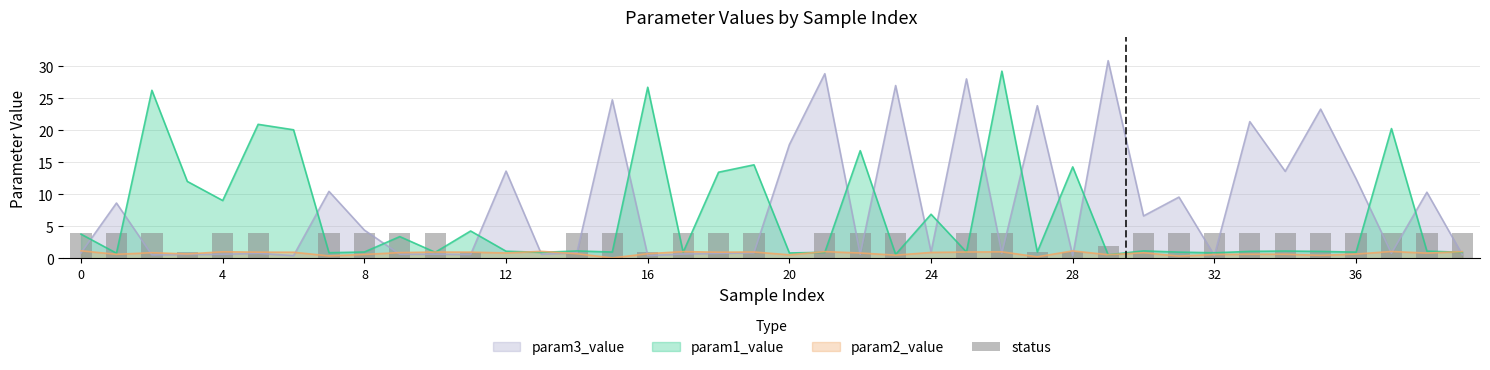

The param1_value series shows 9.8 at 24. True or false?

False